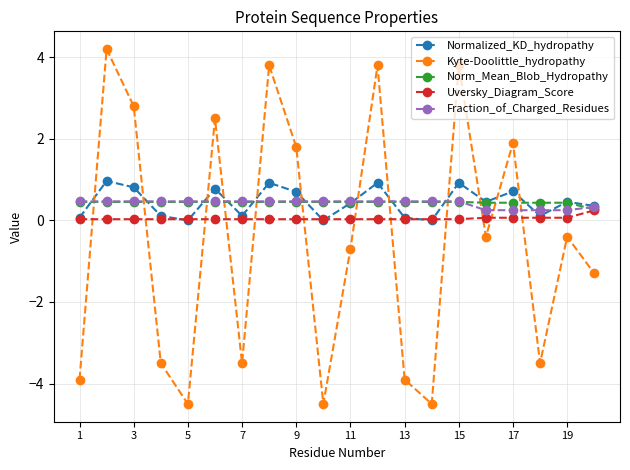

What is the difference between the maximum and minimum values in the Fraction_of_Charged_Residues series?

0.2